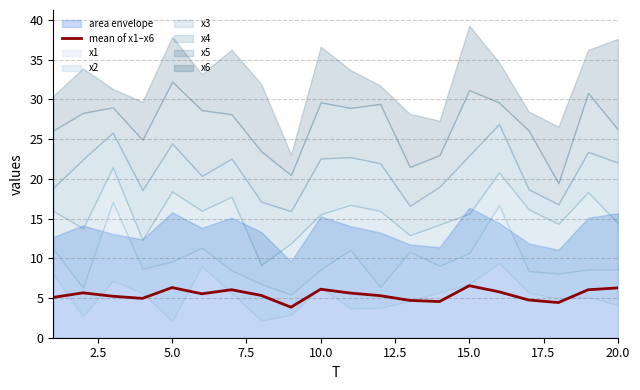

True or false: mean of x1–x6 has a value of 6.3 at 20.0.

True